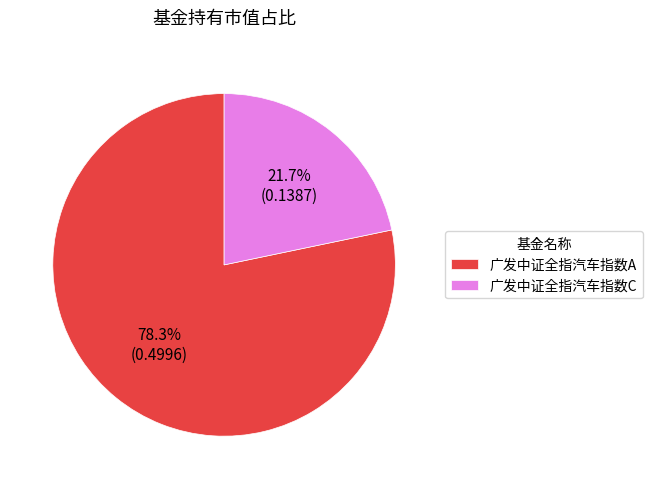

The 广发中证全指汽车指数C slice represents 12% of the pie. True or false?

False